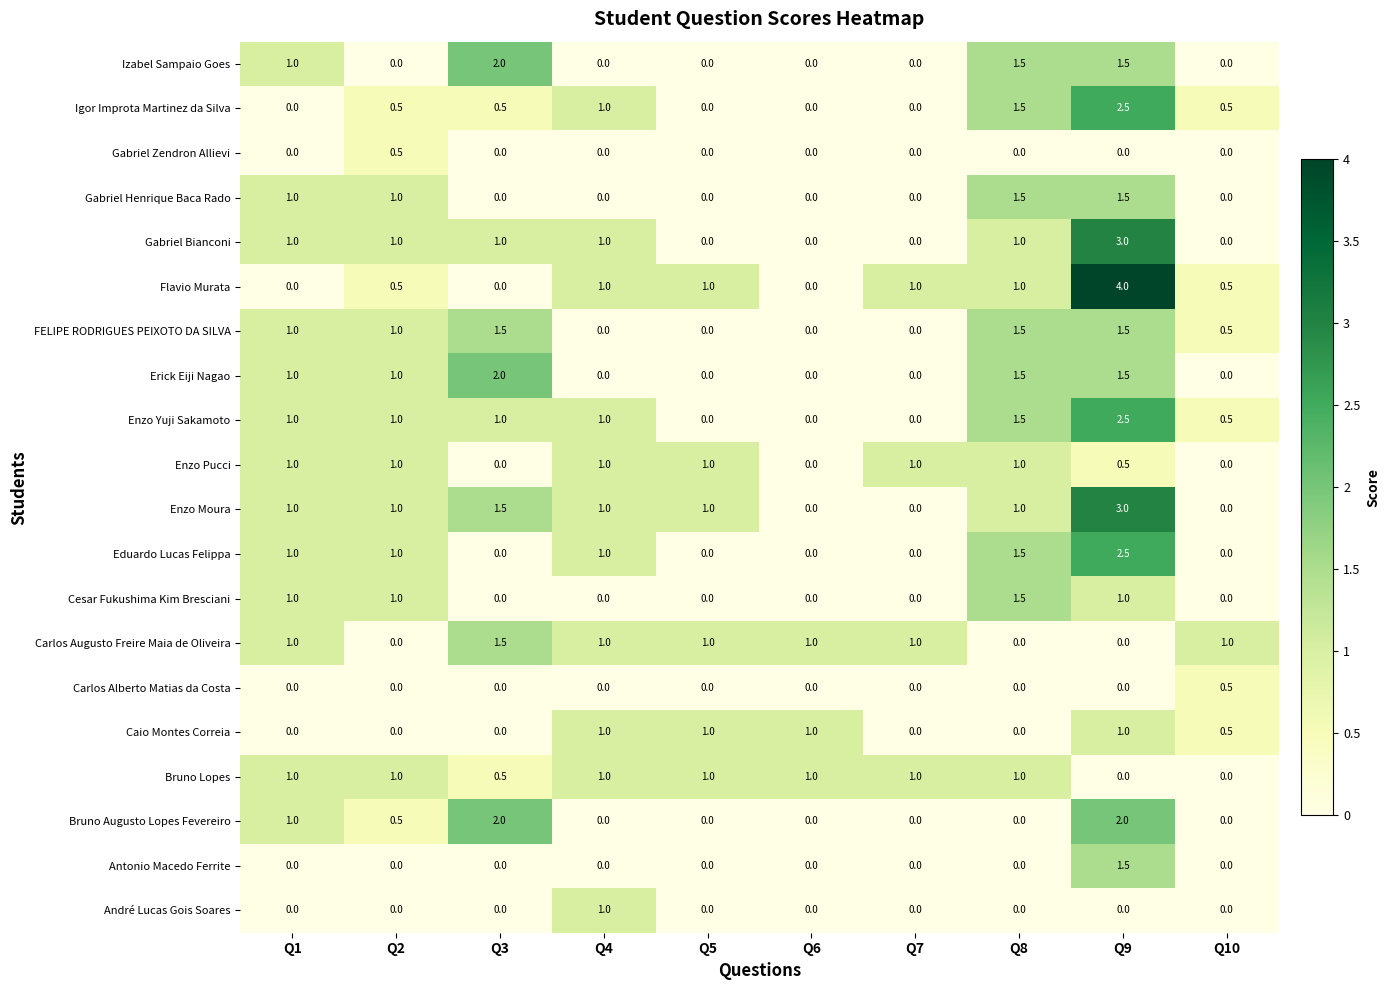

Which label corresponds to the largest value in the chart?

Q9